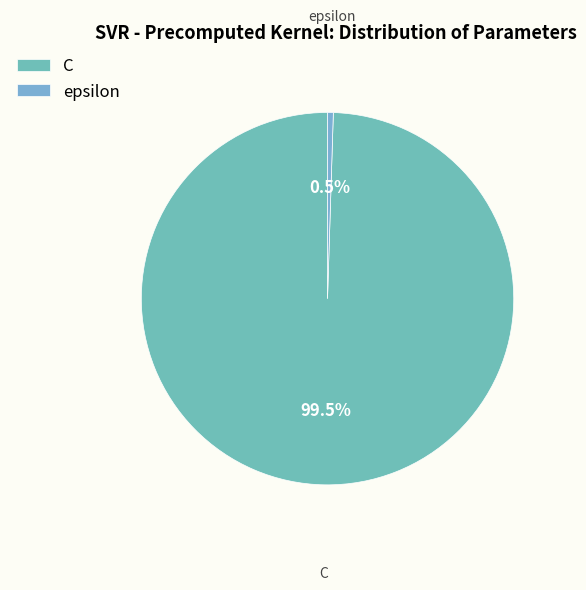

Rank the categories by value from lowest to highest.

epsilon, C